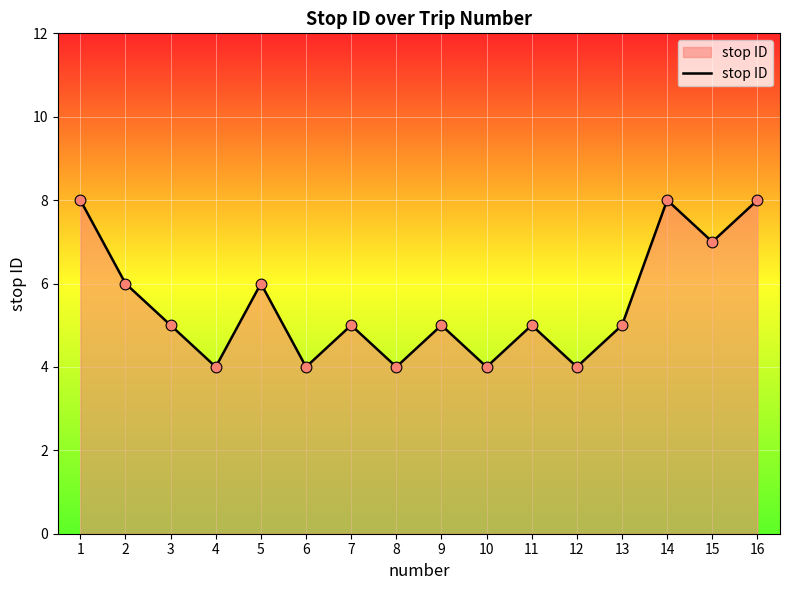

What is the change in value from 12 to 15?

+3